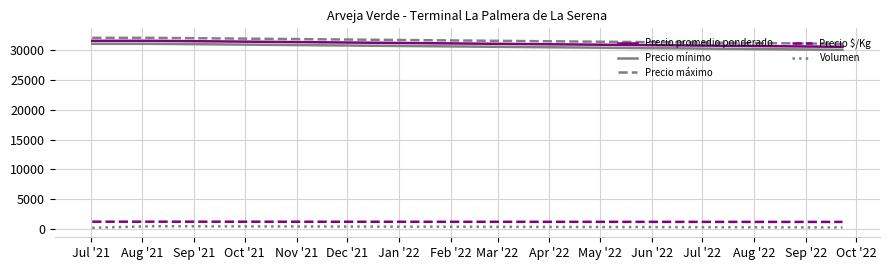

What is the smallest value displayed?

240